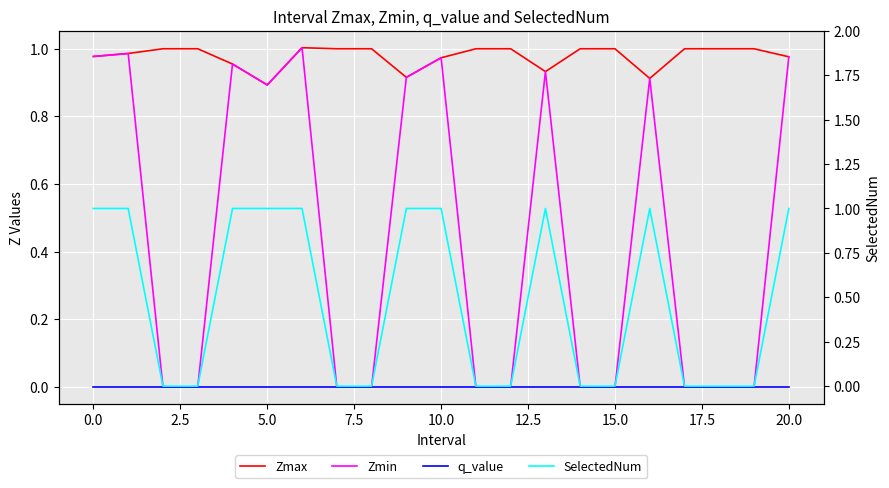

How many lines are shown in the chart?

4